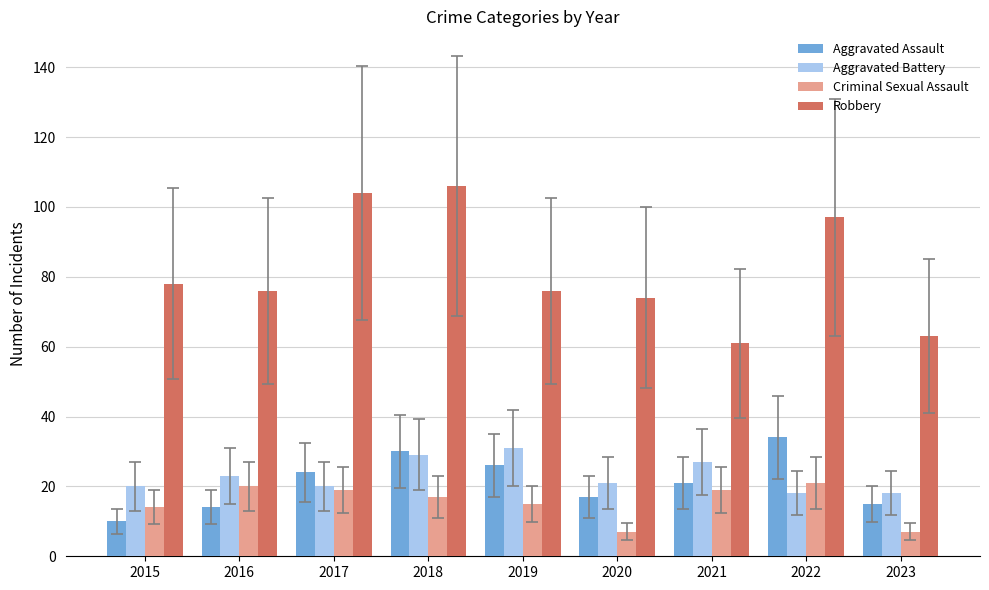

Is the value of Robbery at 2015 greater than the value of Aggravated Battery at 2018?

Yes